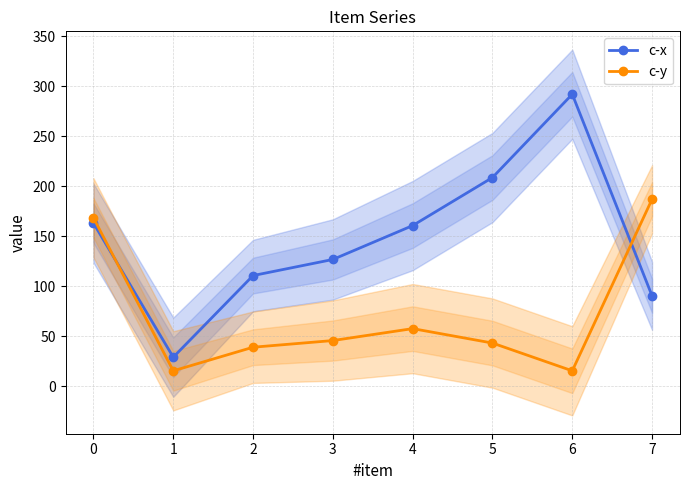

At which label does c-y first exceed 45?

0